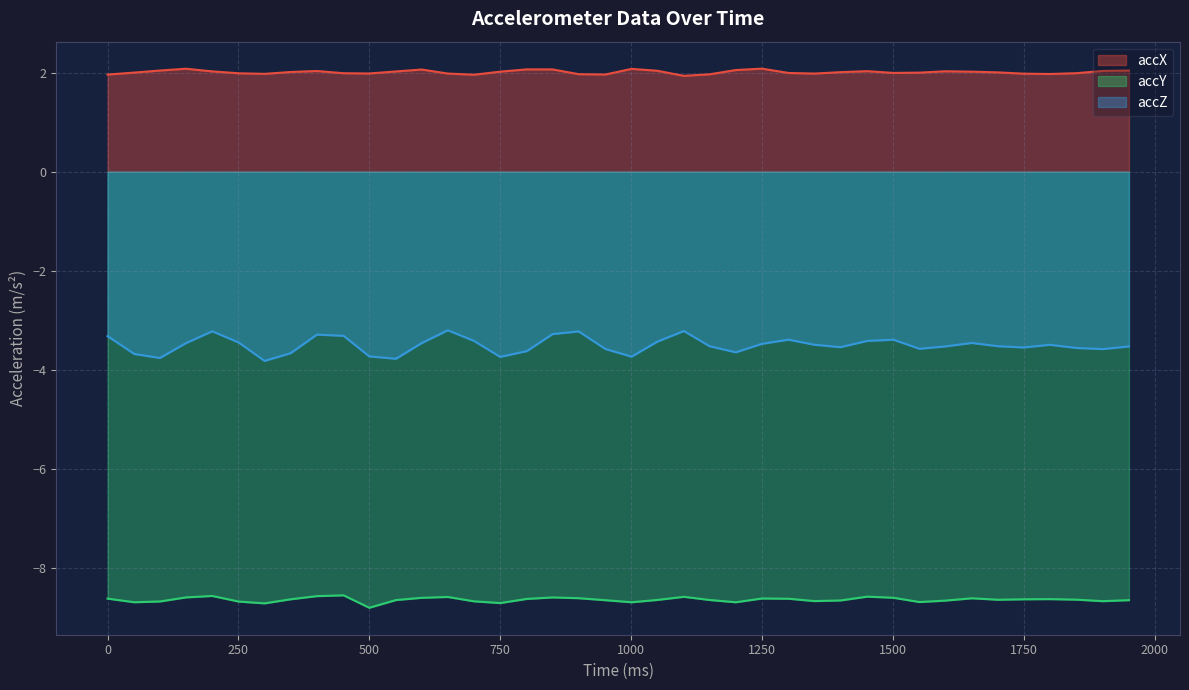

How many interior local valleys does the accX series have?

8